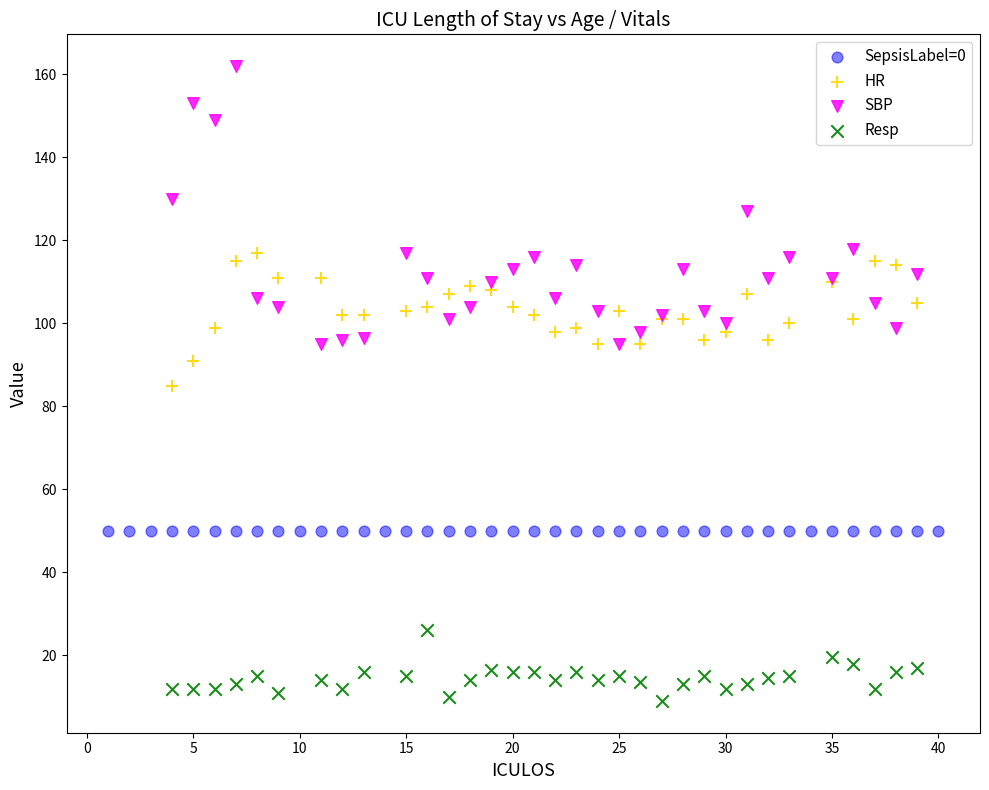

Which series contains the lowest Y value?

Resp